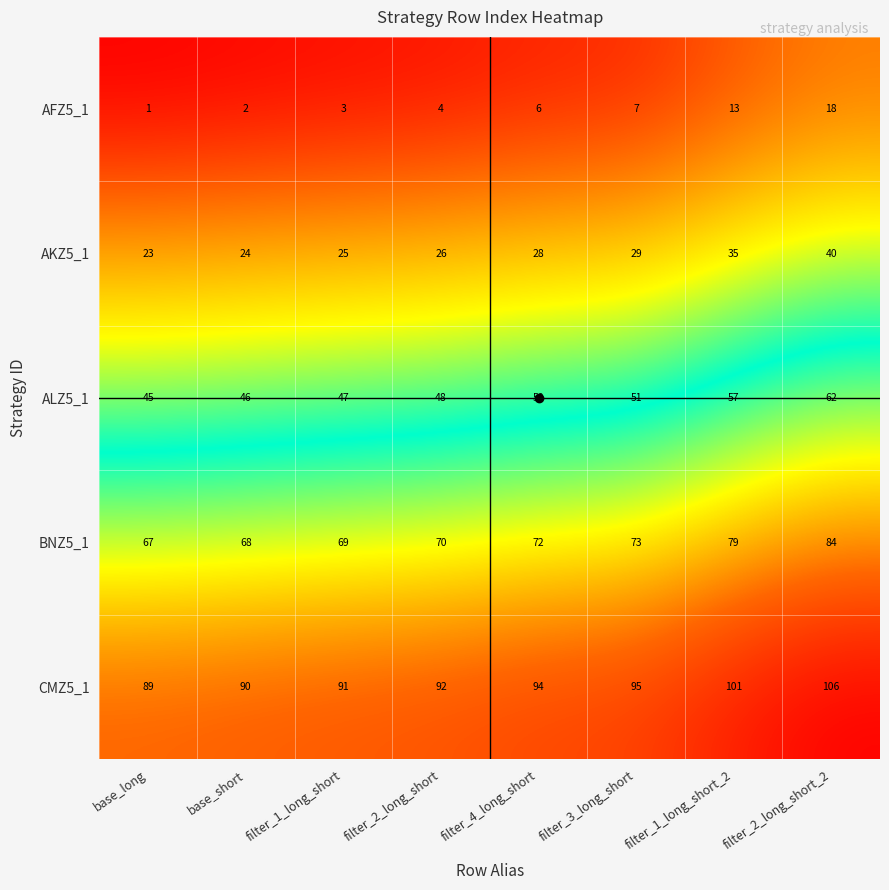

What is the difference between the highest and lowest values at filter_4_long_short?

88